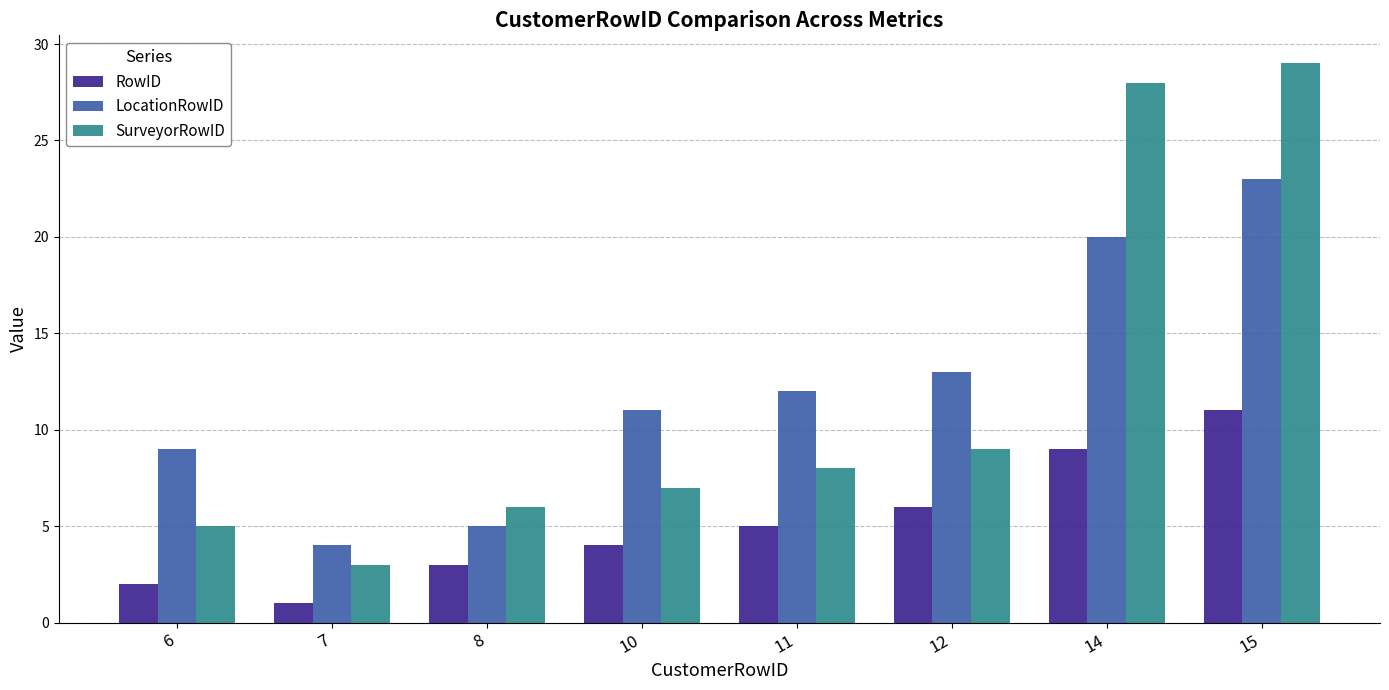

At which category is the sum across all series the highest?

15